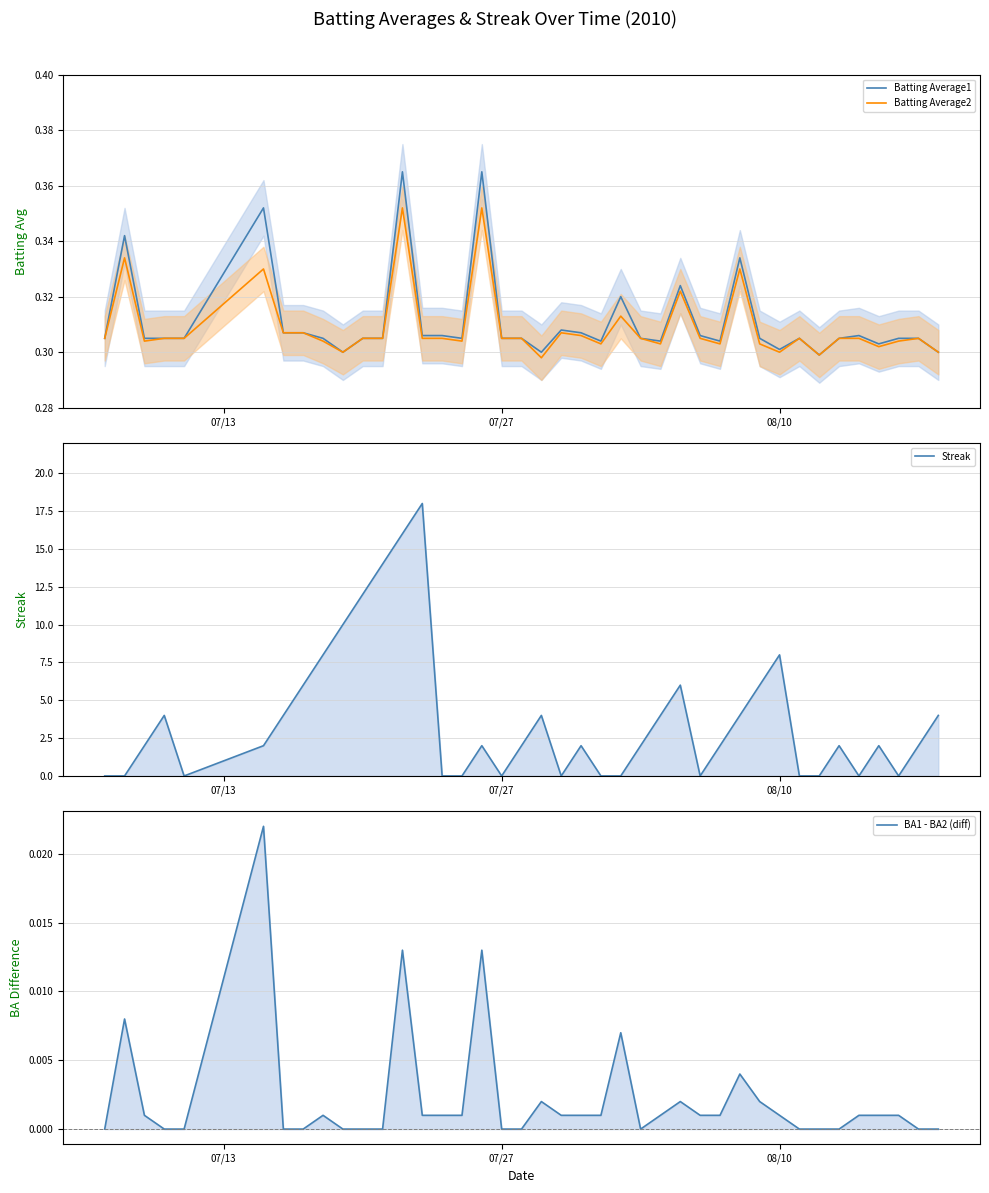

True or false: Batting Average2 has more than 1 interior local peaks.

True